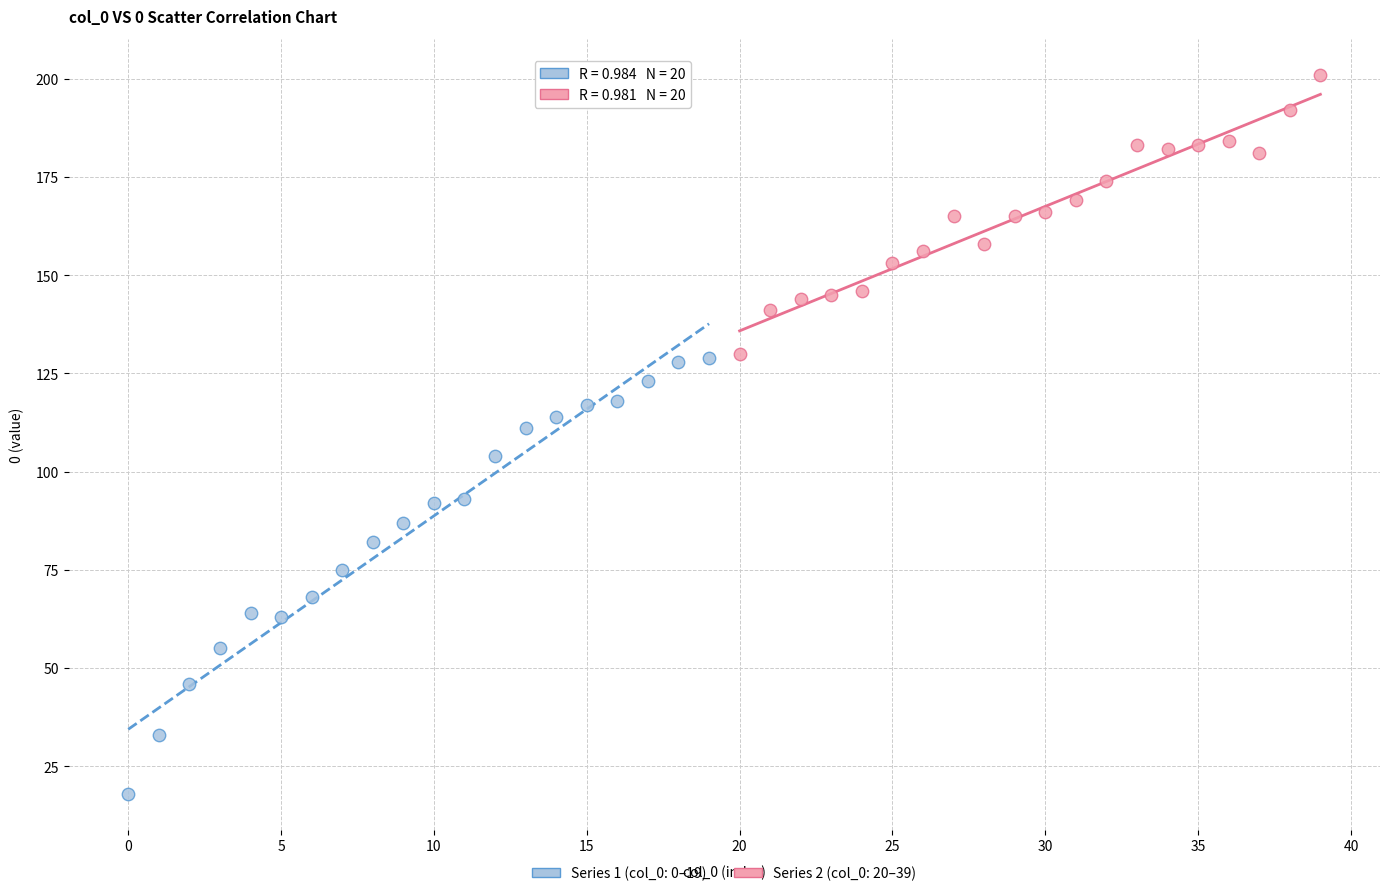

Which series has the largest Y range (max minus min)?

Series 1 (col_0: 0–19)